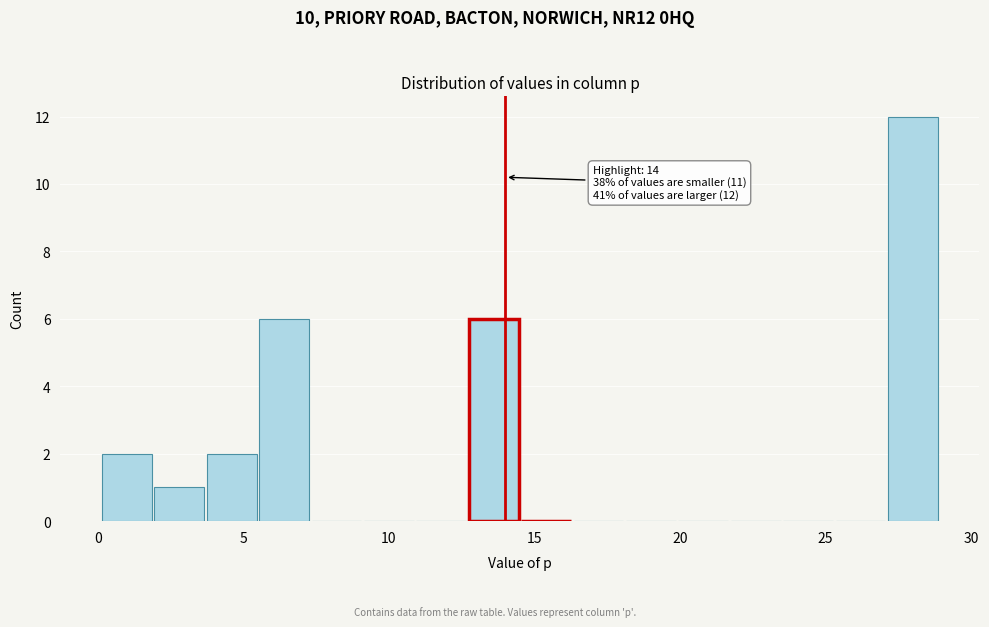

Around what value on the x-axis is the tallest bar? Give the approximate position of its centre, as read against the axis.

28.0